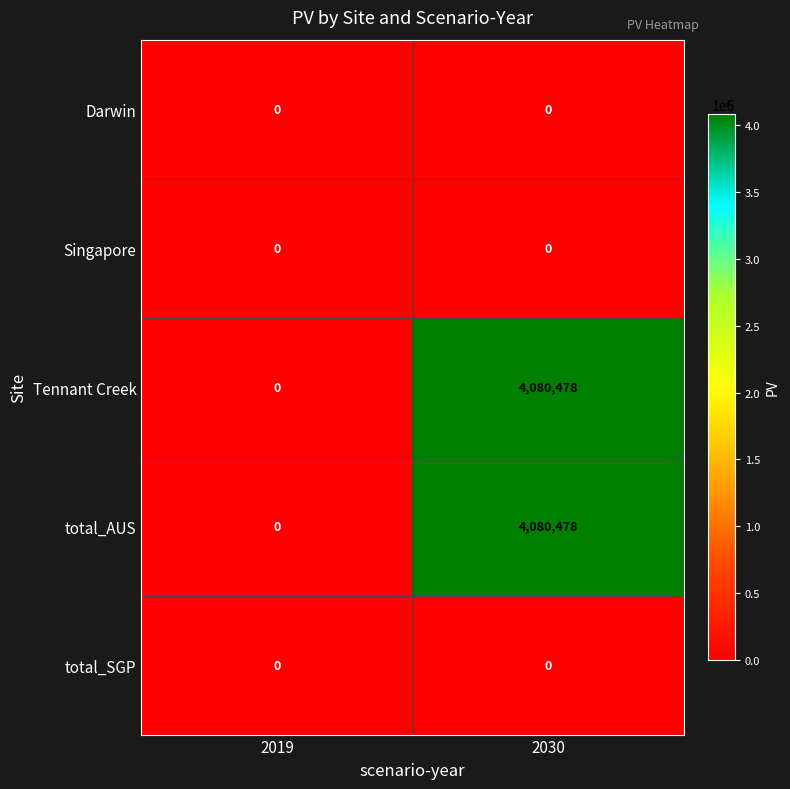

Reading left to right, extract all data points from this chart.

Darwin: 0	0
Singapore: 0	0
Tennant Creek: 0	4080478
total_AUS: 0	4080478
total_SGP: 0	0